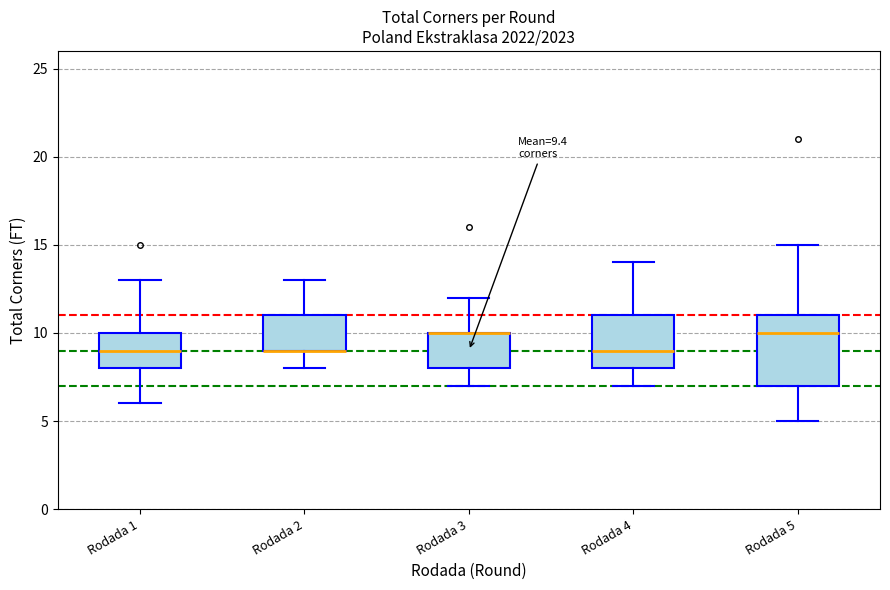

Which box is the tallest, from its lower edge to its upper edge?

Rodada 5